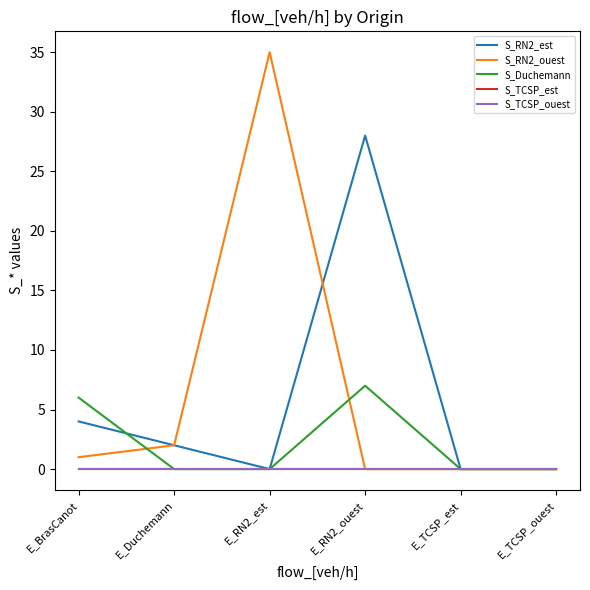

Does the chart have visible grid lines?

No